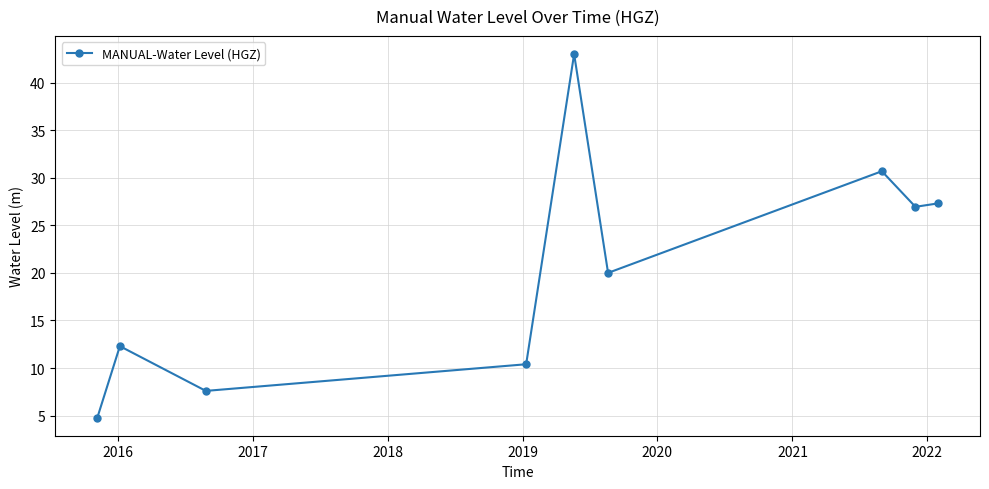

What is the greatest value displayed?

43.0